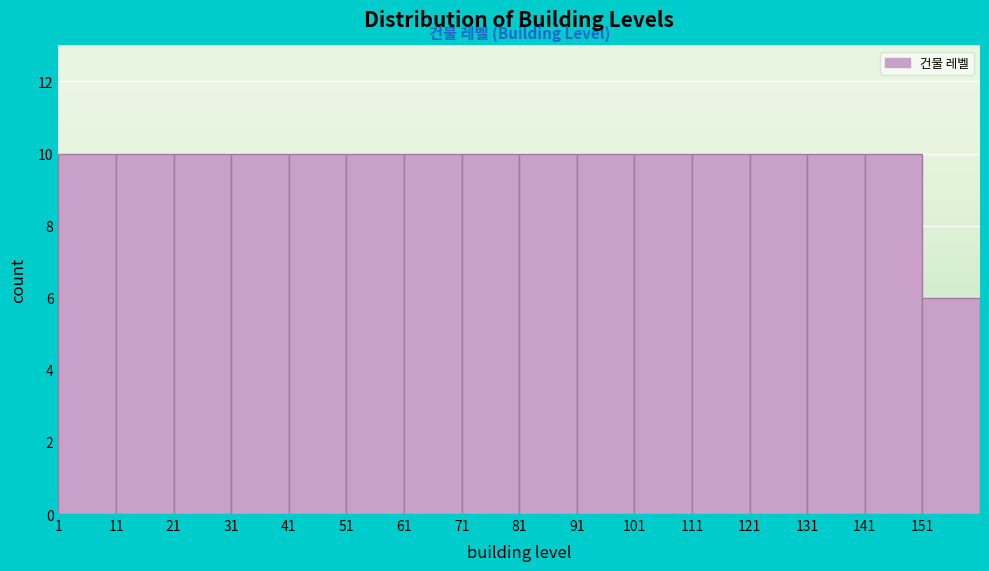

Reading left to right, list every bar in this chart as the range it spans on the x-axis followed by its height. The values are not printed on the chart, so give them approximately, as read against the axis.

1 to 11: 10
11 to 21: 10
21 to 31: 10
31 to 41: 10
41 to 51: 10
51 to 61: 10
61 to 71: 10
71 to 81: 10
81 to 91: 10
91 to 101: 10
101 to 111: 10
111 to 121: 10
121 to 131: 10
131 to 141: 10
141 to 151: 10
151 to 161: 6